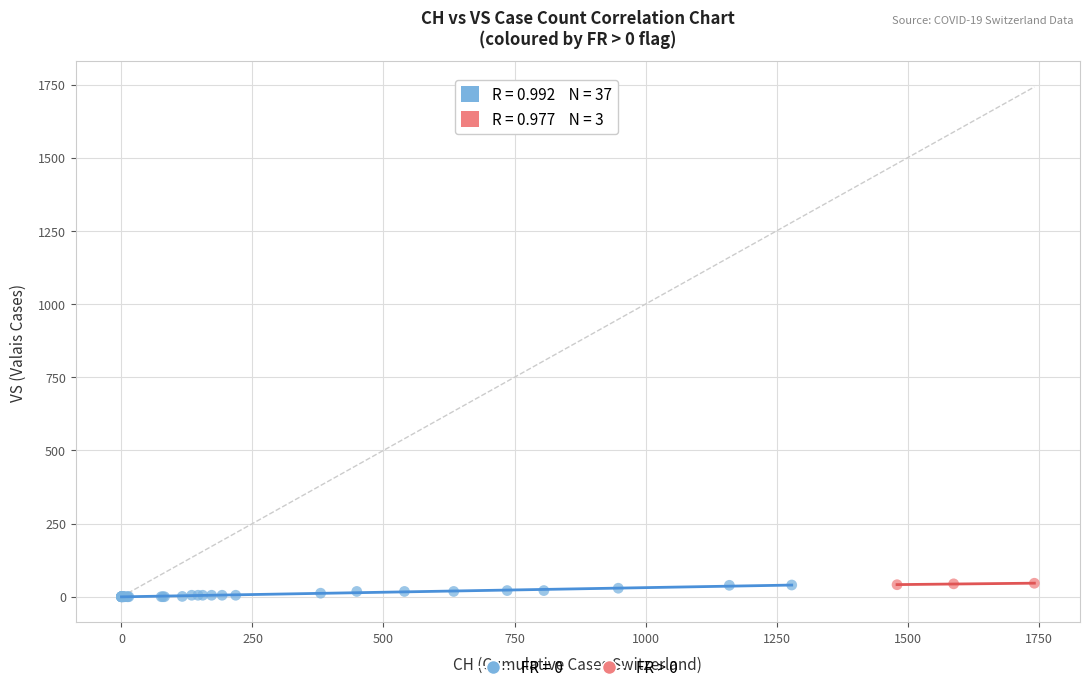

Which series has the widest spread of Y values?

FR = 0